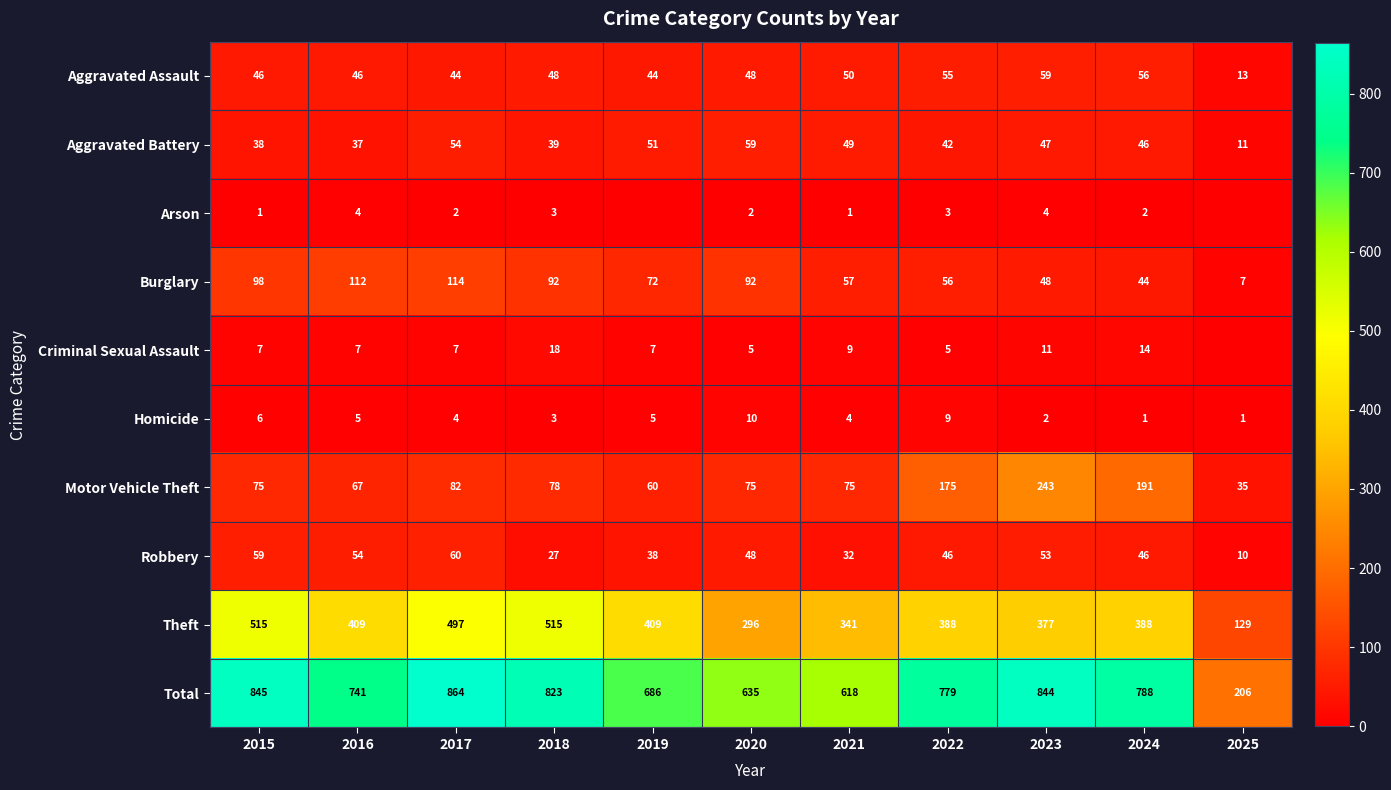

How many categories are shown in the chart?

11